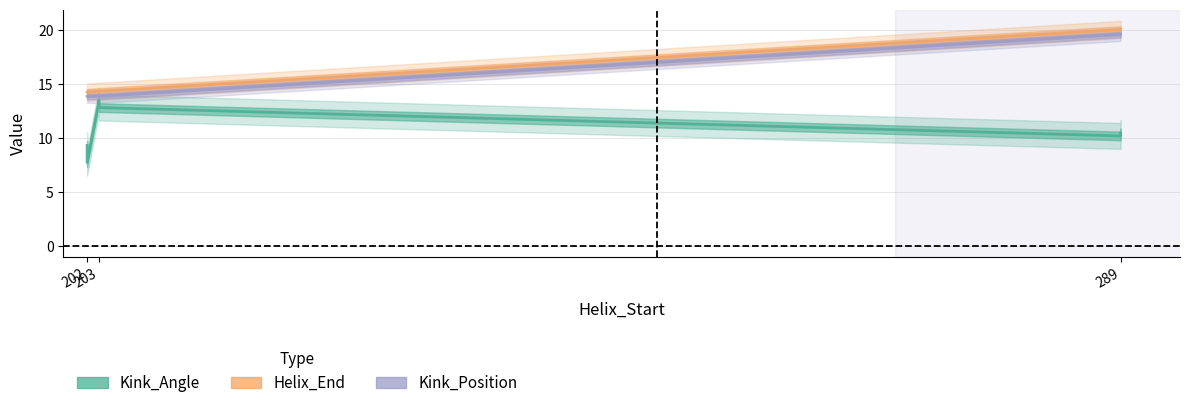

What is the difference between the highest and lowest values at 289?

9.9